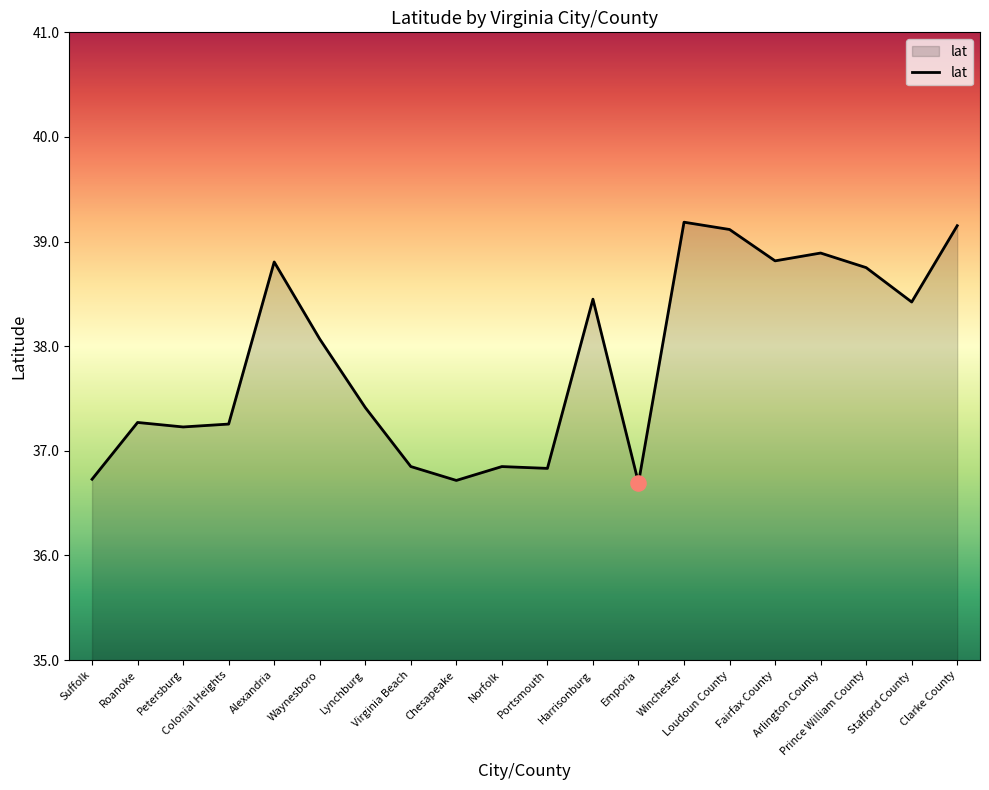

Between Loudoun County and Suffolk, which is larger?

Loudoun County